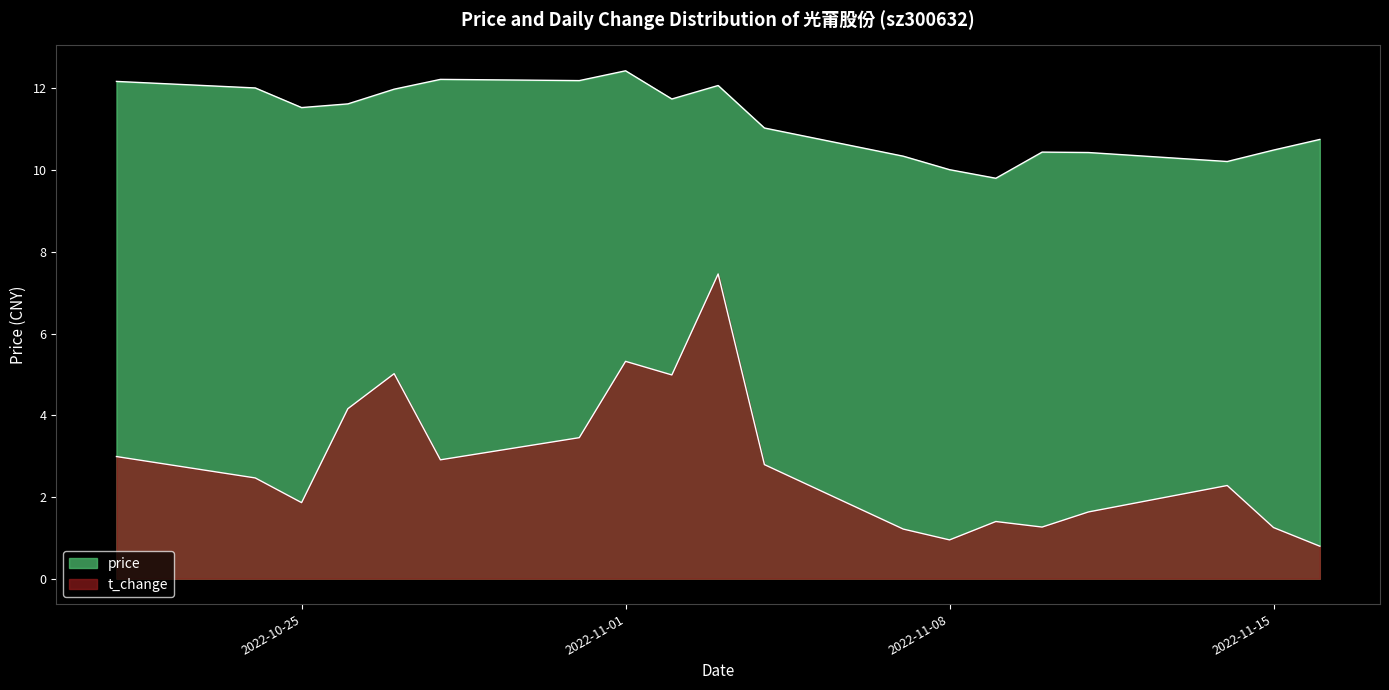

At which category is the sum across all series the highest?

2022-11-03